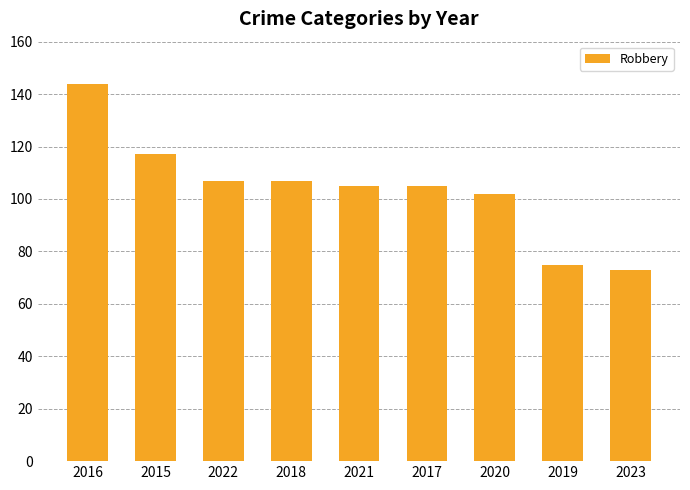

What is the approximate value at 2017?

105